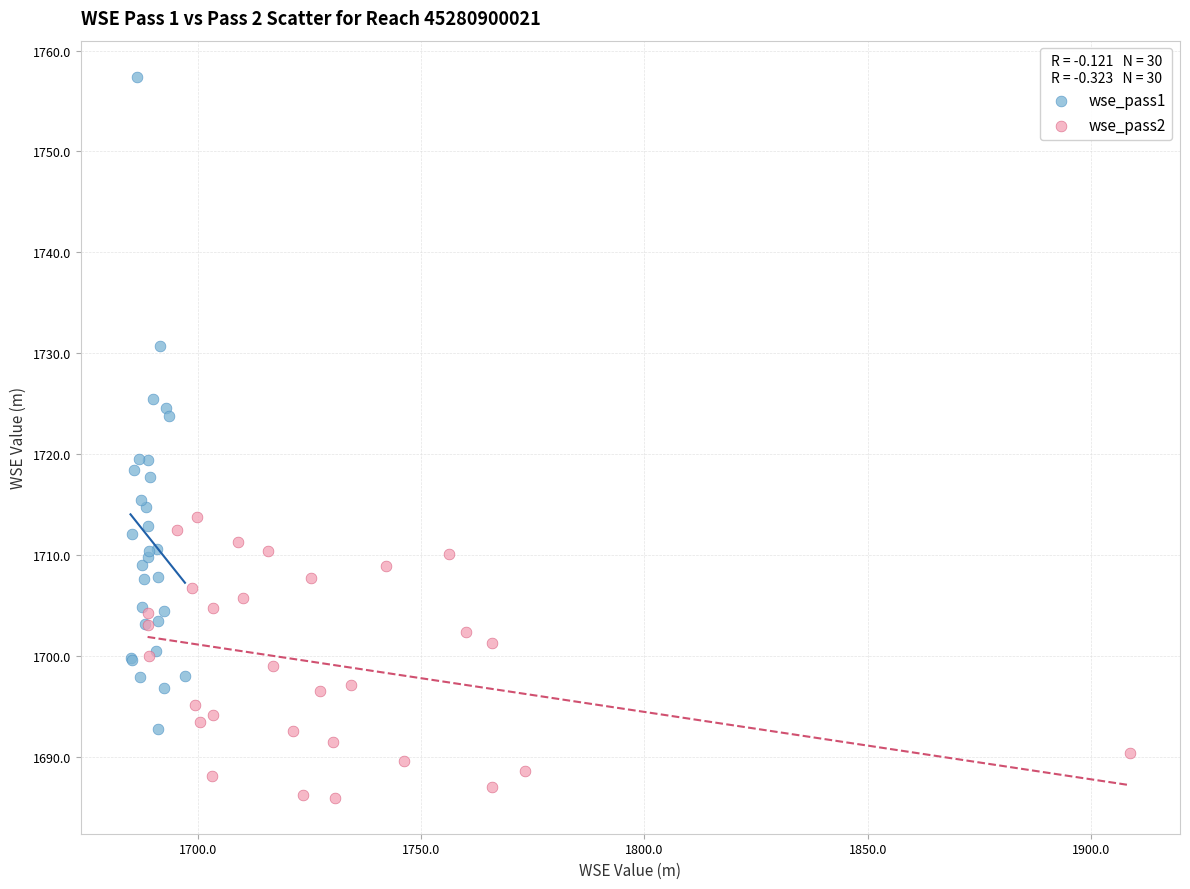

Which series contains the lowest Y value?

wse_pass2